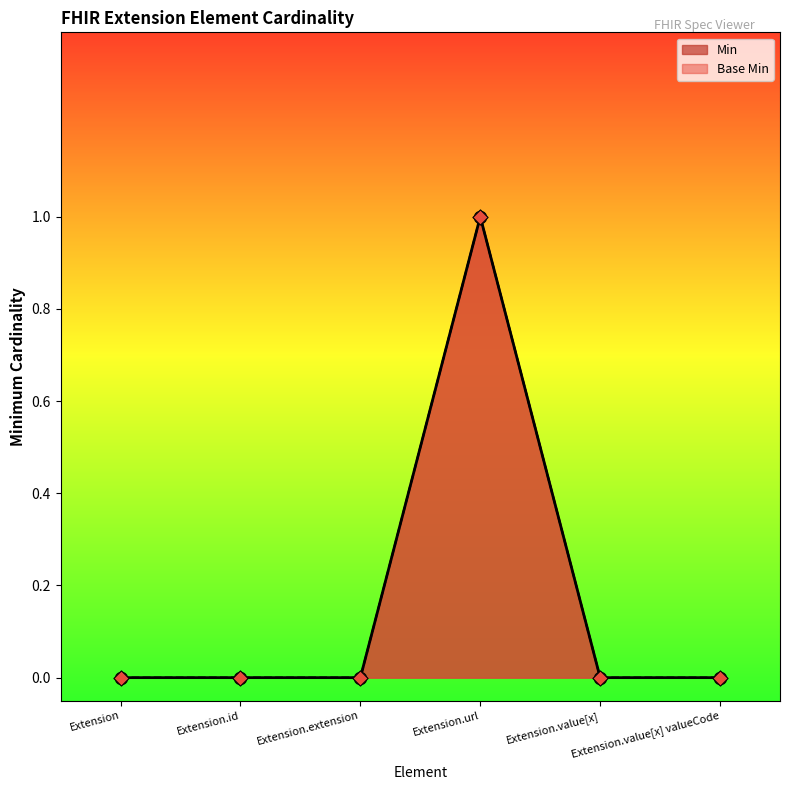

Which series has the largest total across all categories?

Min